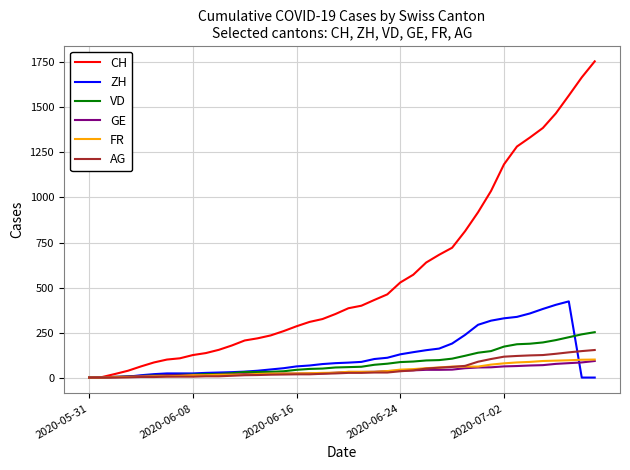

What is the highest value of the FR series?

100